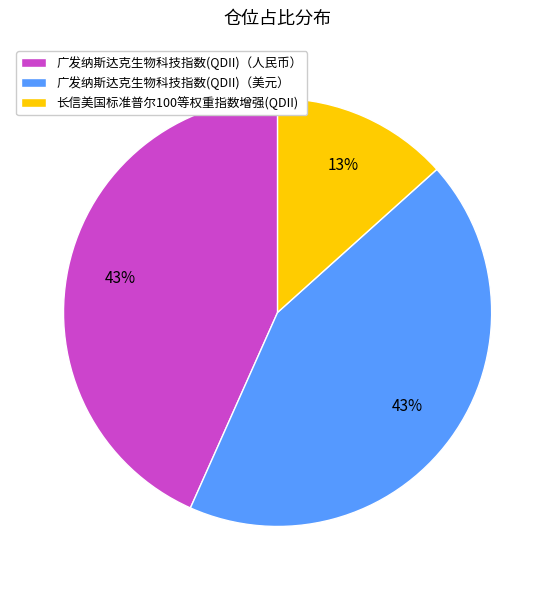

Between 广发纳斯达克生物科技指数(QDII)（美元） and 长信美国标准普尔100等权重指数增强(QDII), which is larger?

广发纳斯达克生物科技指数(QDII)（美元）